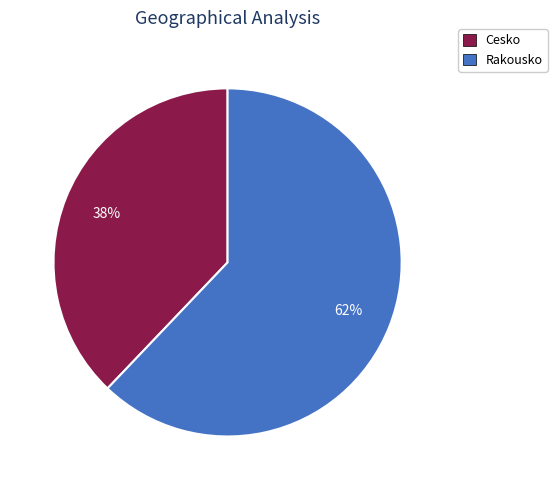

What percentage is the Rakousko slice, to the nearest percent?

62%